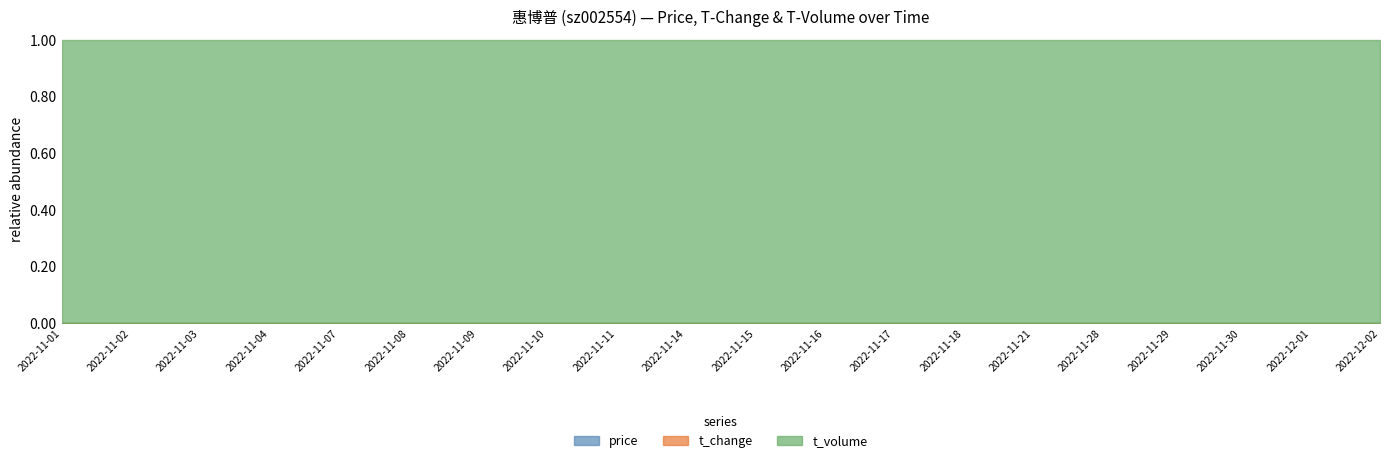

What position from the left is 2022-11-15?

11